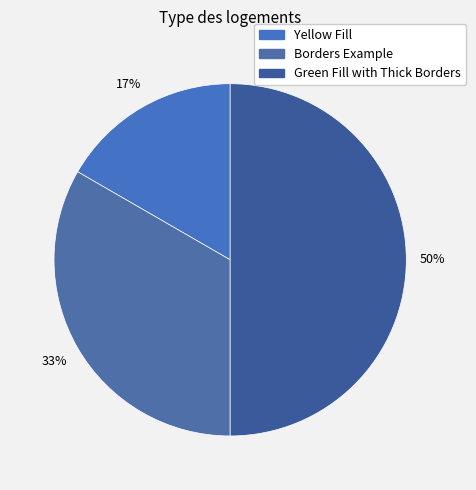

Which has a higher value, Borders Example or Green Fill with Thick Borders?

Green Fill with Thick Borders